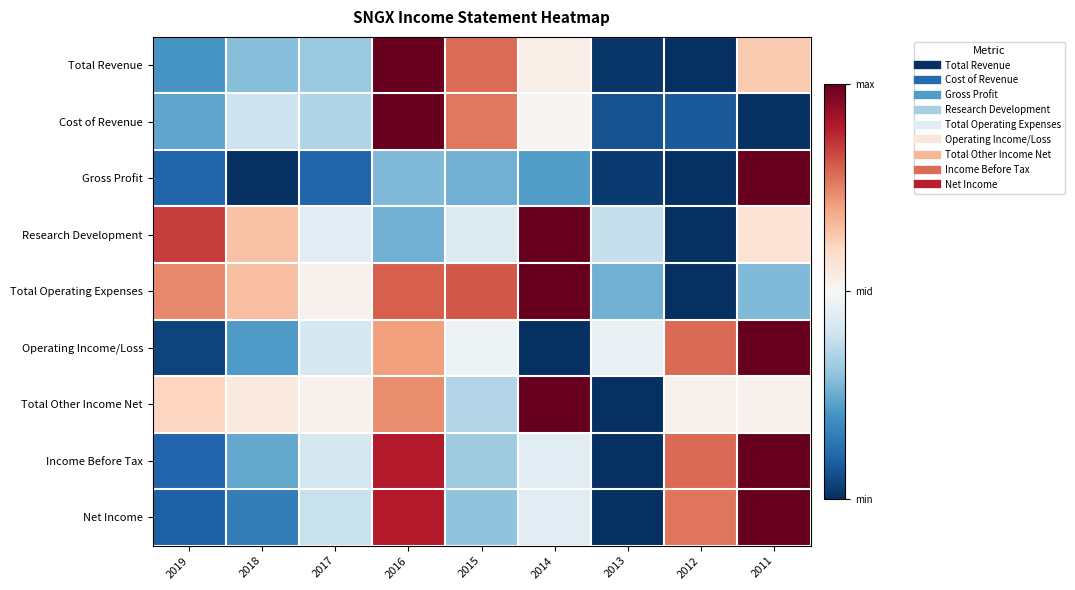

What is the maximum value shown in the chart?

1.0